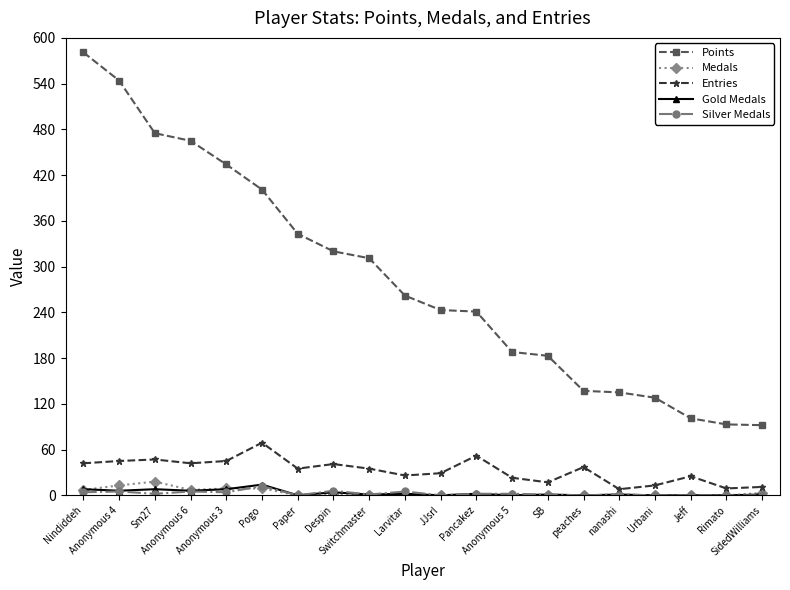

How many data points does each series have?

20